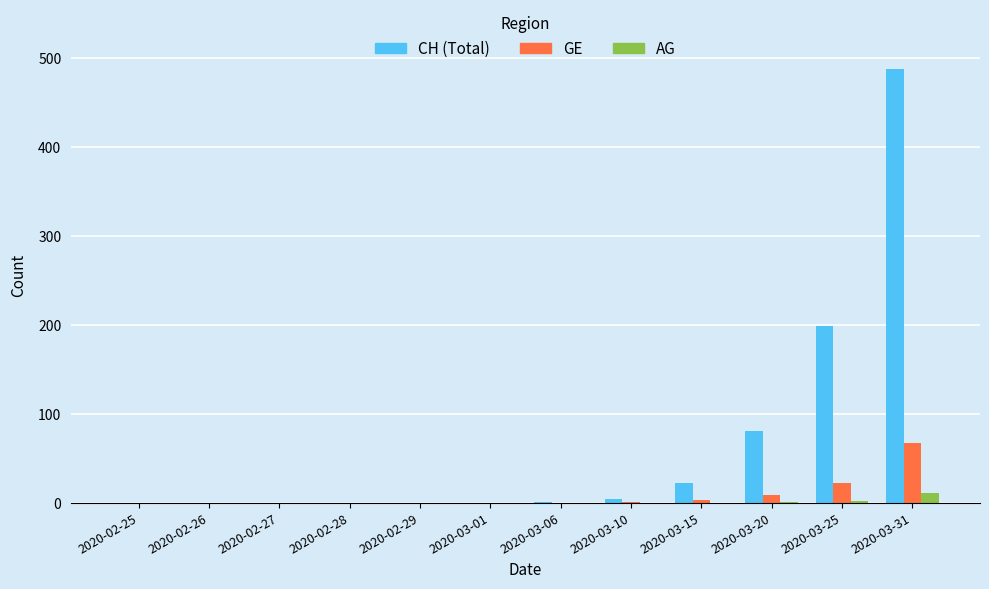

Which label corresponds to the largest value in the chart?

2020-03-31